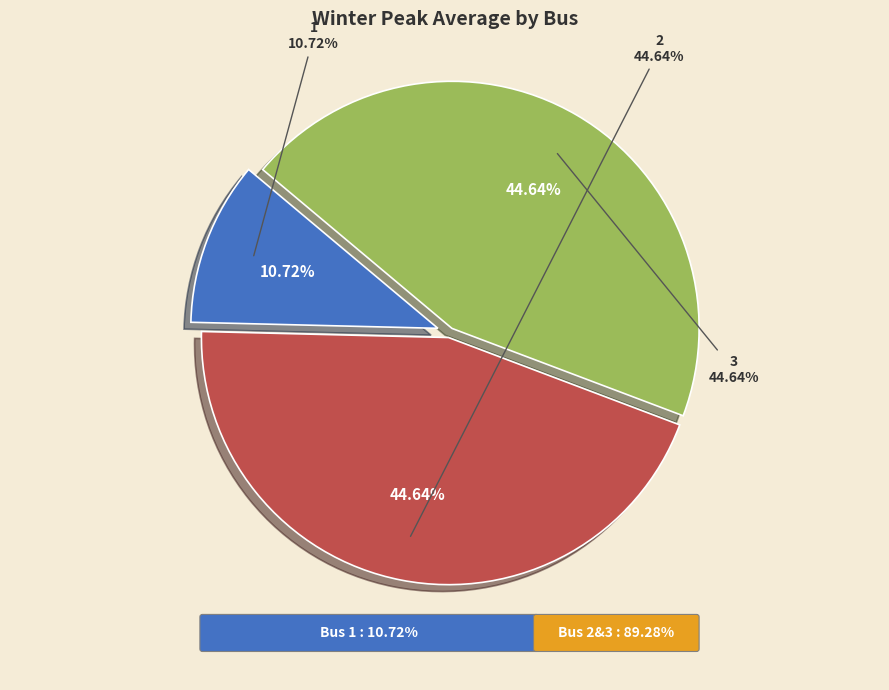

What percentage is the 1 slice, to the nearest percent?

11%